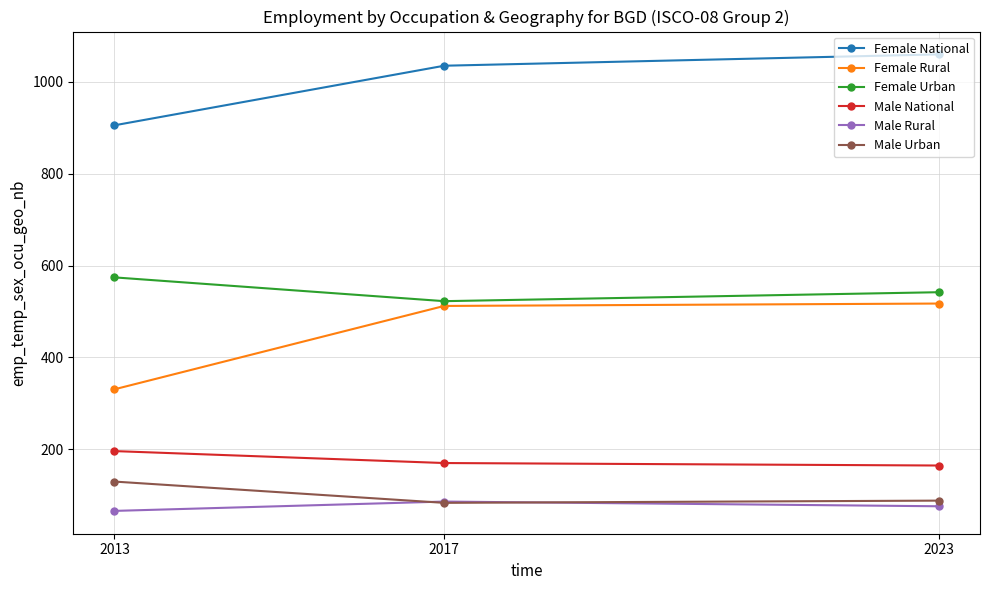

What is the value of the Male Rural point at the 1st from the left?

66.3